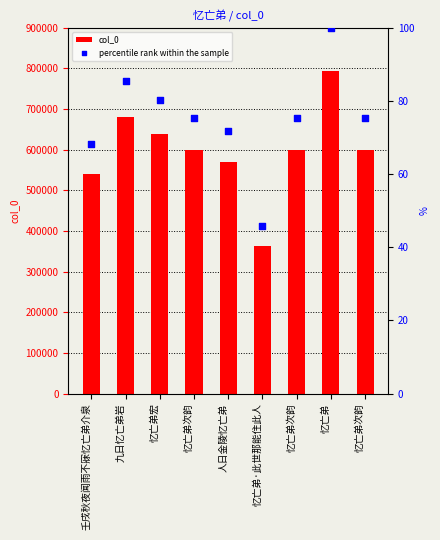

At how many categories does at least one series exceed 790859?

1